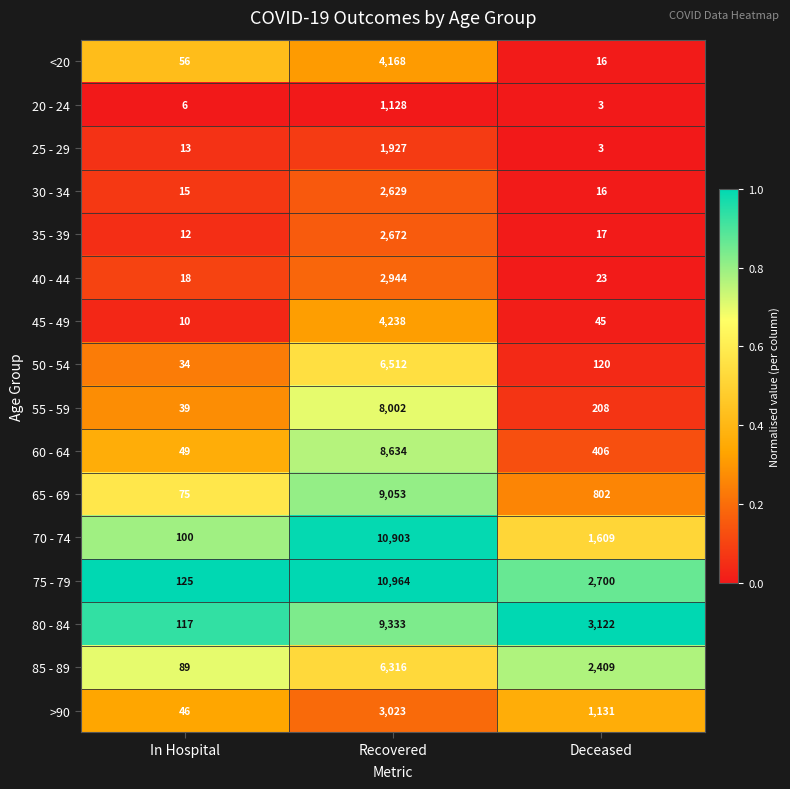

List the series in order of their peak value, lowest first.

20 - 24, 25 - 29, 30 - 34, 35 - 39, 40 - 44, >90, <20, 45 - 49, 85 - 89, 50 - 54, 55 - 59, 60 - 64, 65 - 69, 80 - 84, 70 - 74, 75 - 79